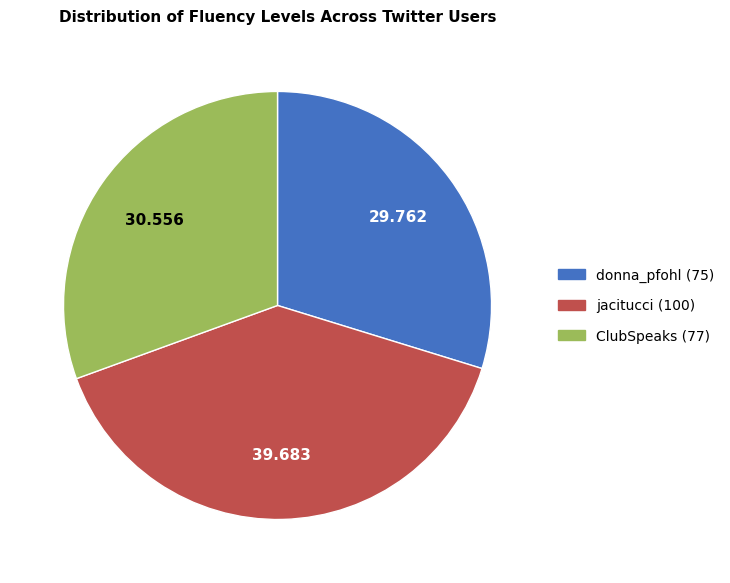

How many segments does this pie chart have?

3